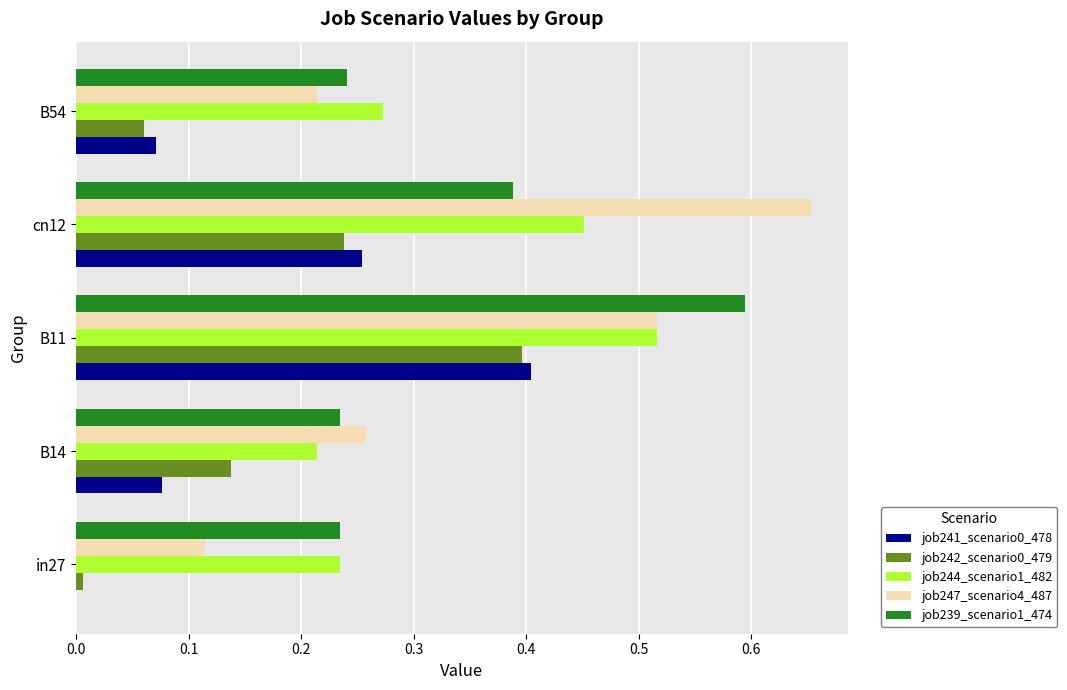

Between cn12 and B54, which series saw the biggest shift?

job247_scenario4_487